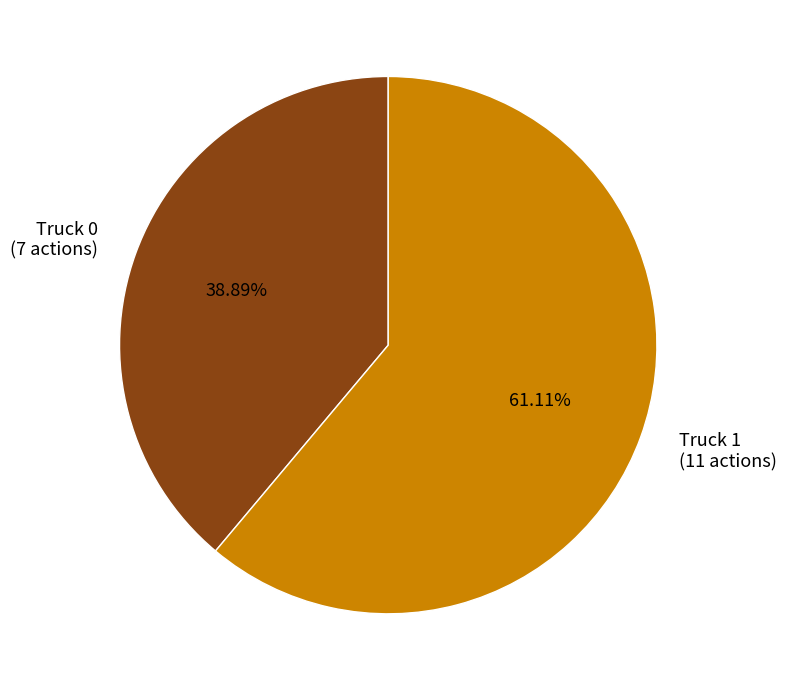

Which slice is the smallest?

Truck 0